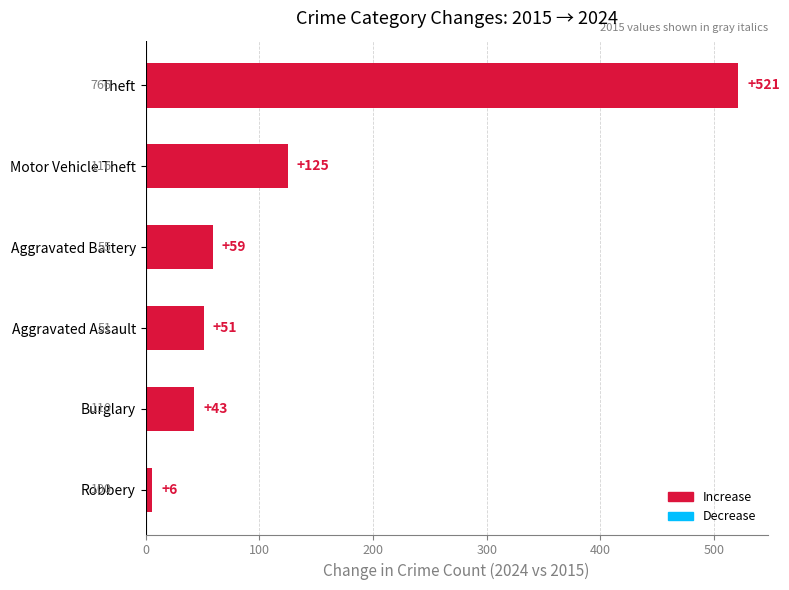

Reading bottom to top, what are all the values shown in this chart?

Robbery=6	Burglary=43	Aggravated Assault=51	Aggravated Battery=59	Motor Vehicle Theft=125	Theft=521